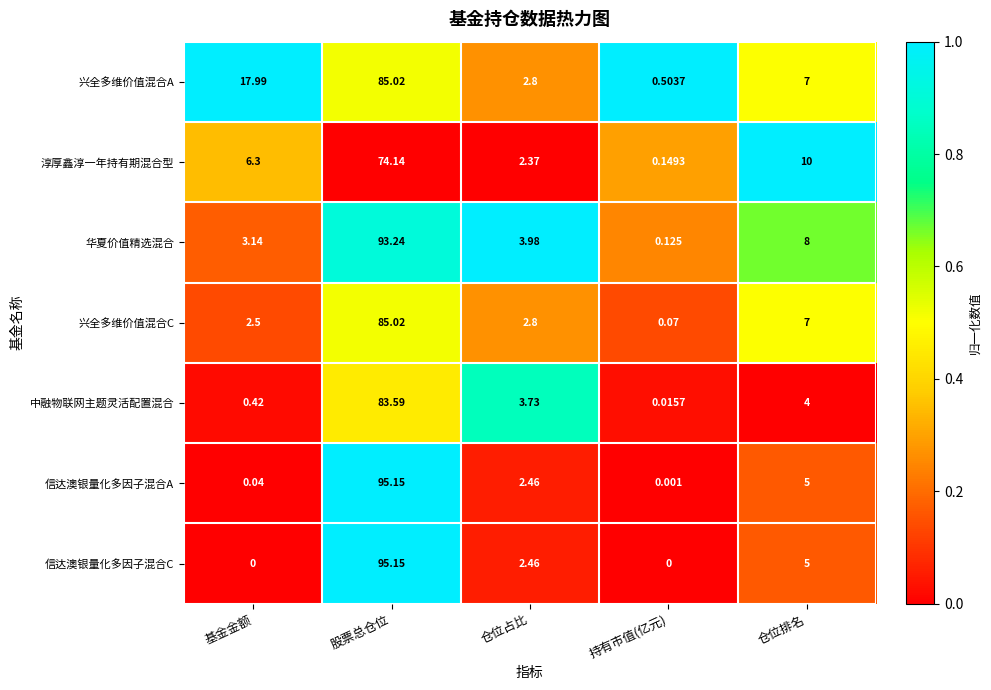

Where is 淳厚鑫淳一年持有期混合型 nearest to the value 37?

仓位排名